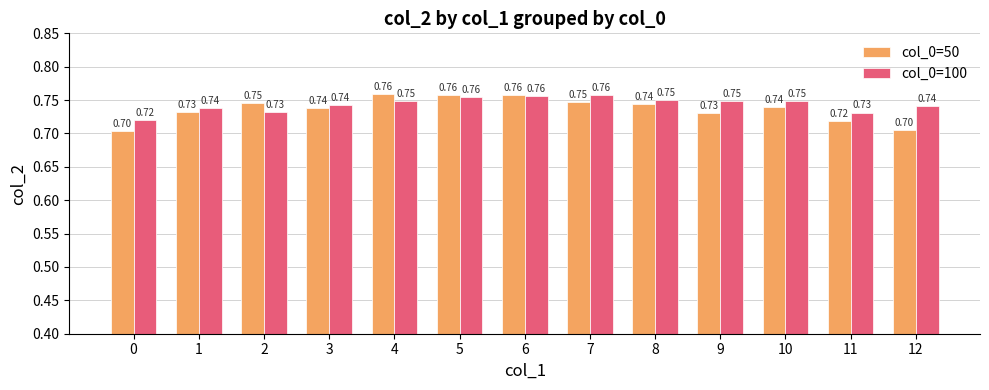

How many distinct data groups are displayed?

2